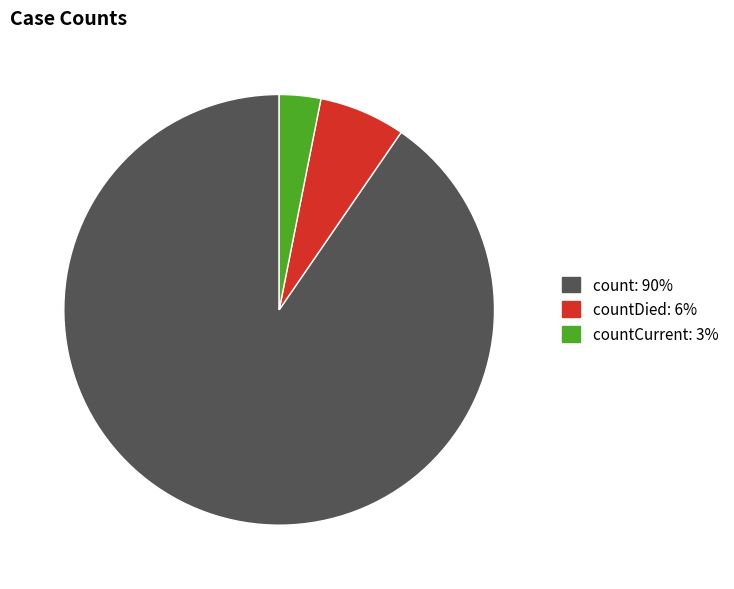

Is there any slice that represents more than half of the pie?

Yes